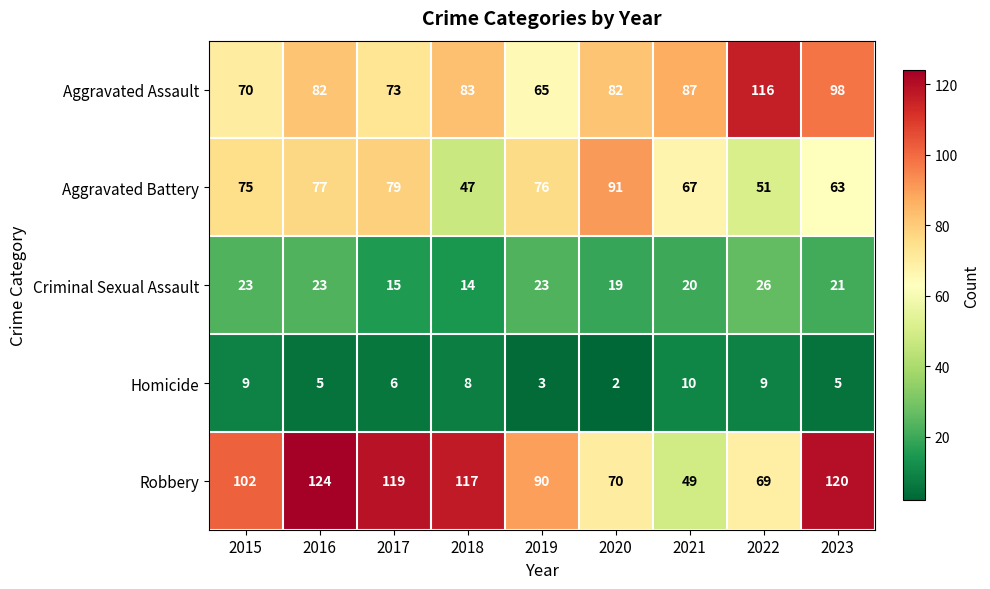

What is the total value across all series at 2019?

257